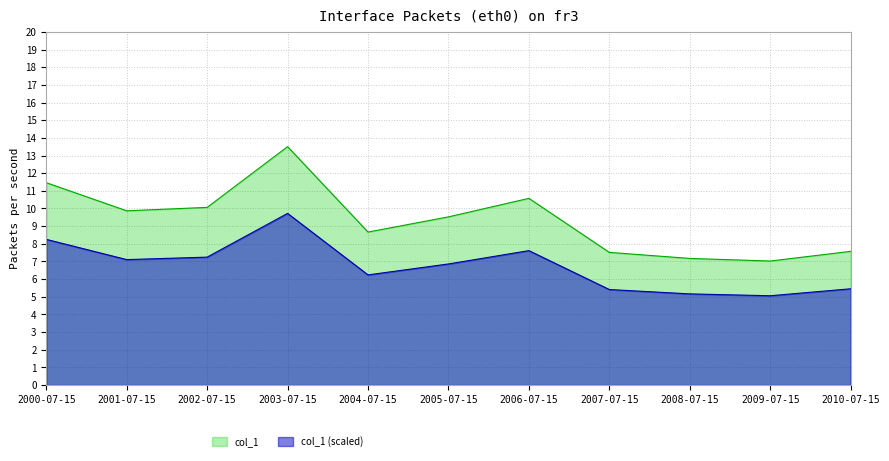

What is the label of the 6th point from the right?

2005-07-15